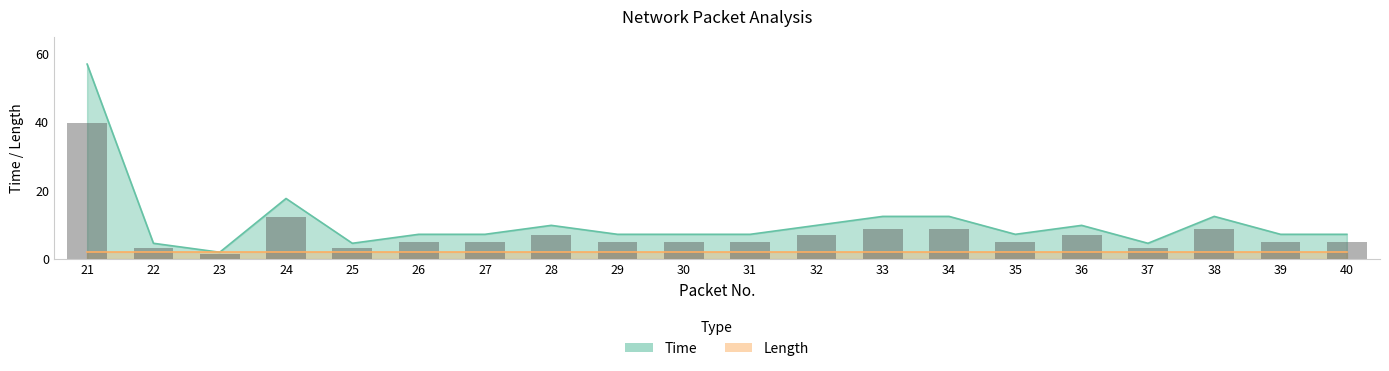

What is the maximum value shown in the chart?

57.0